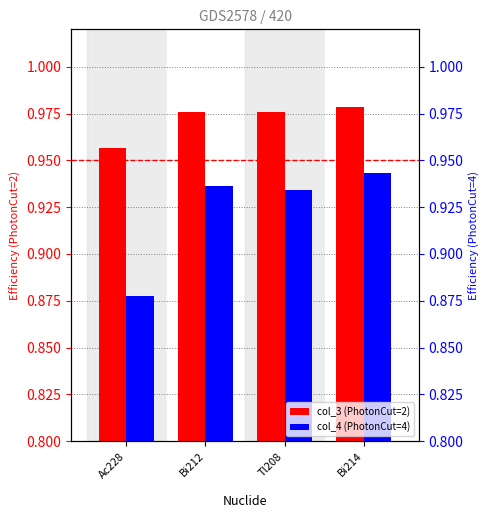

At how many categories does at least one series exceed 0?

4